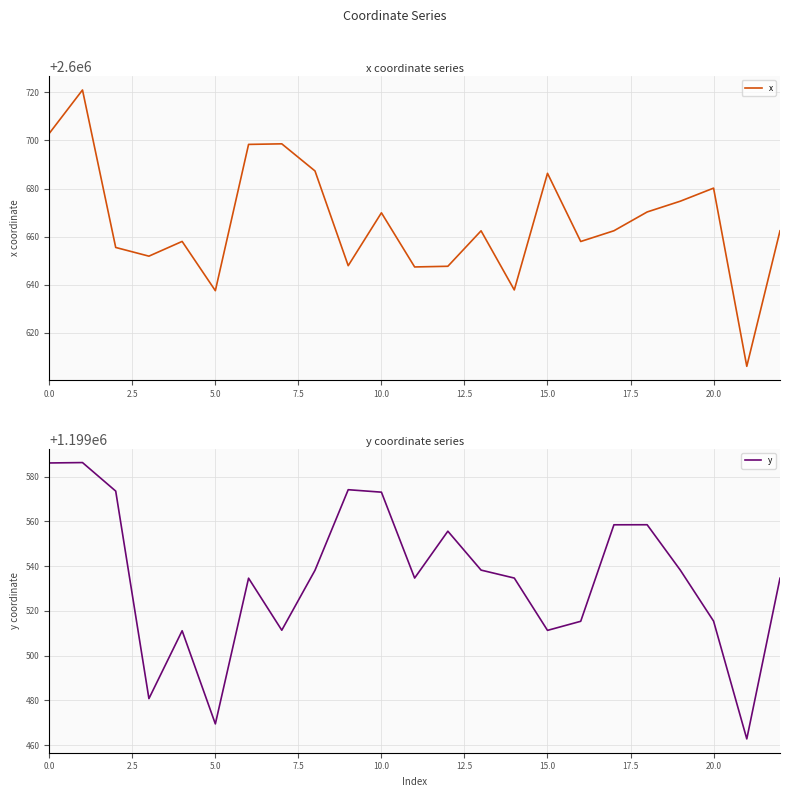

Rank the series by their average value, from highest to lowest.

x, y